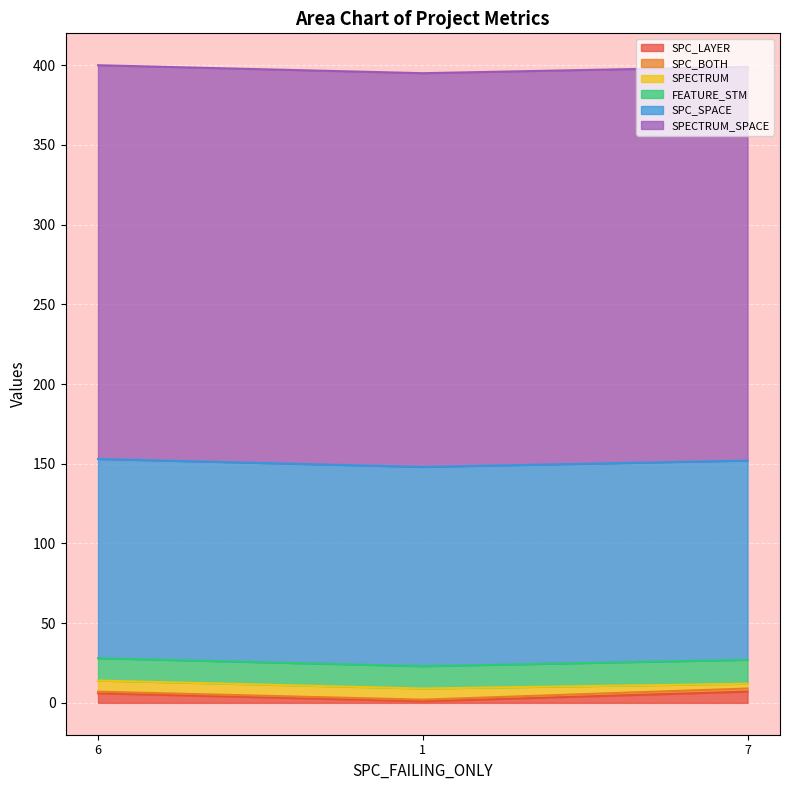

What is the average value of the SPECTRUM series?

6